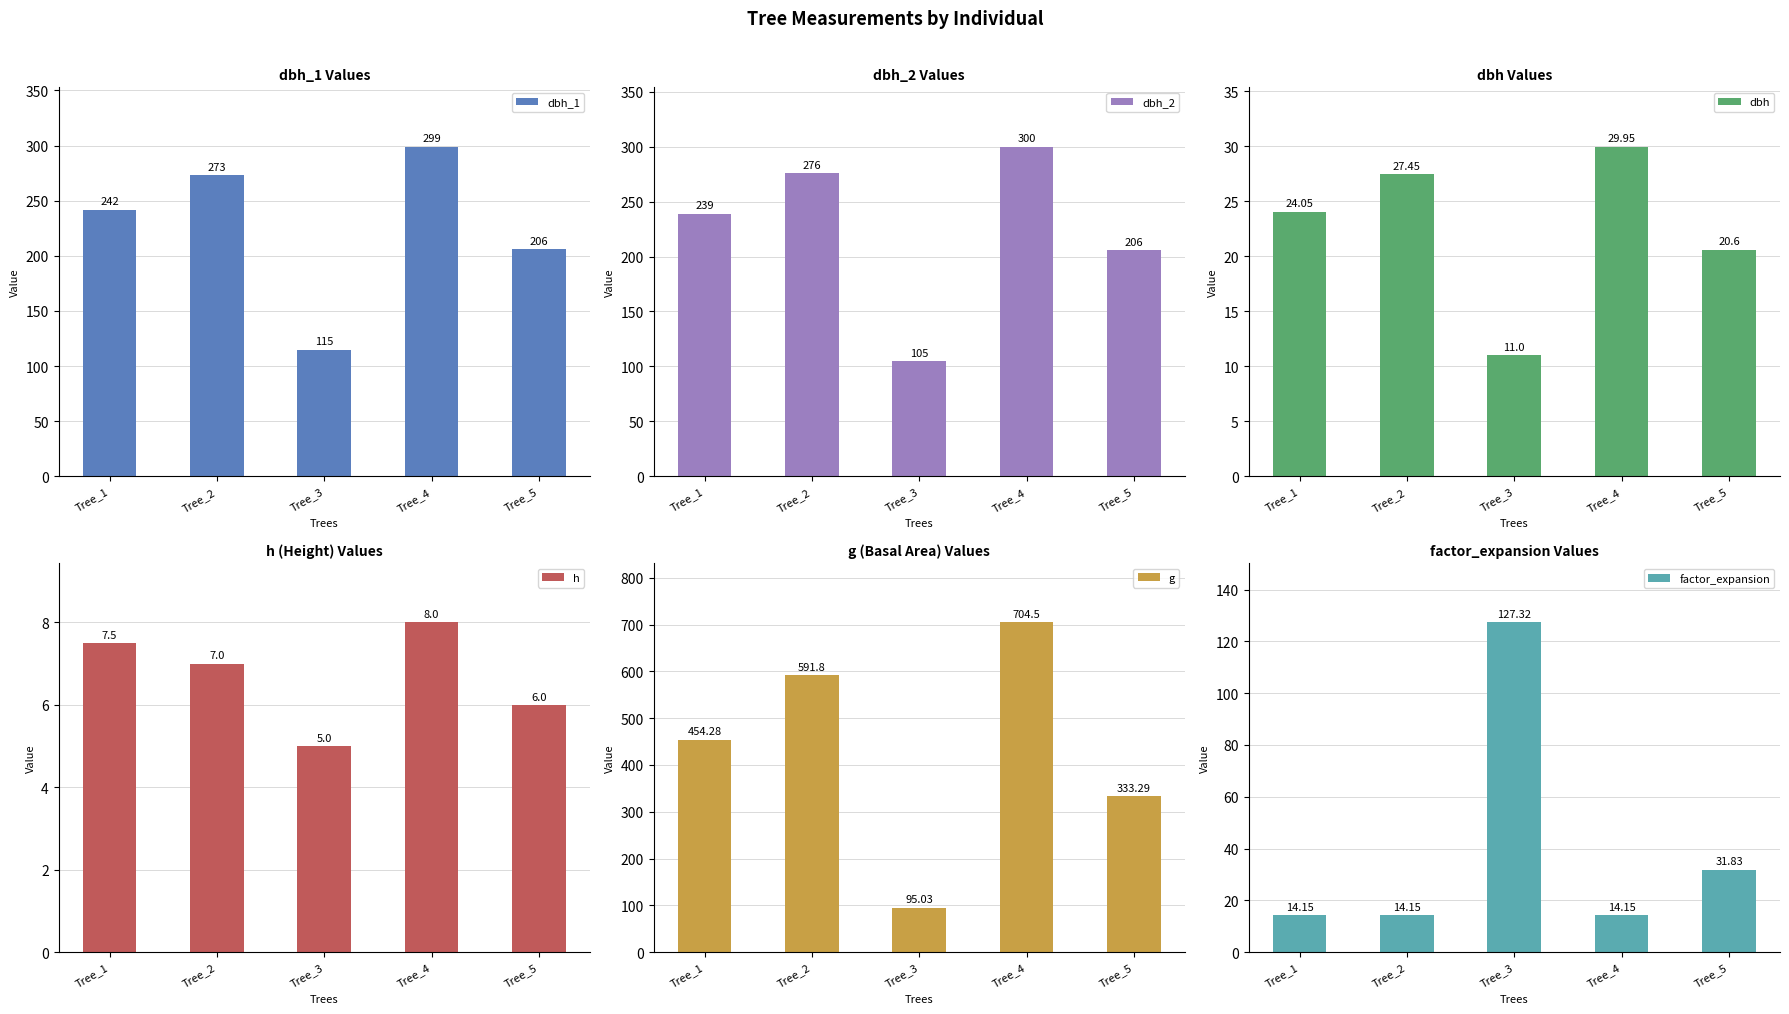

Count the number of data series in this chart.

6